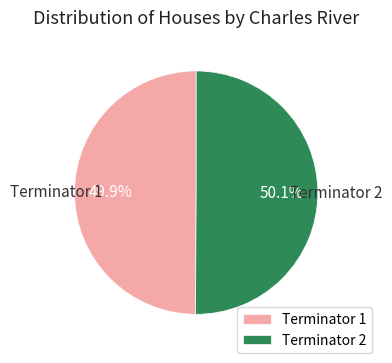

Does any single category account for the majority?

Yes